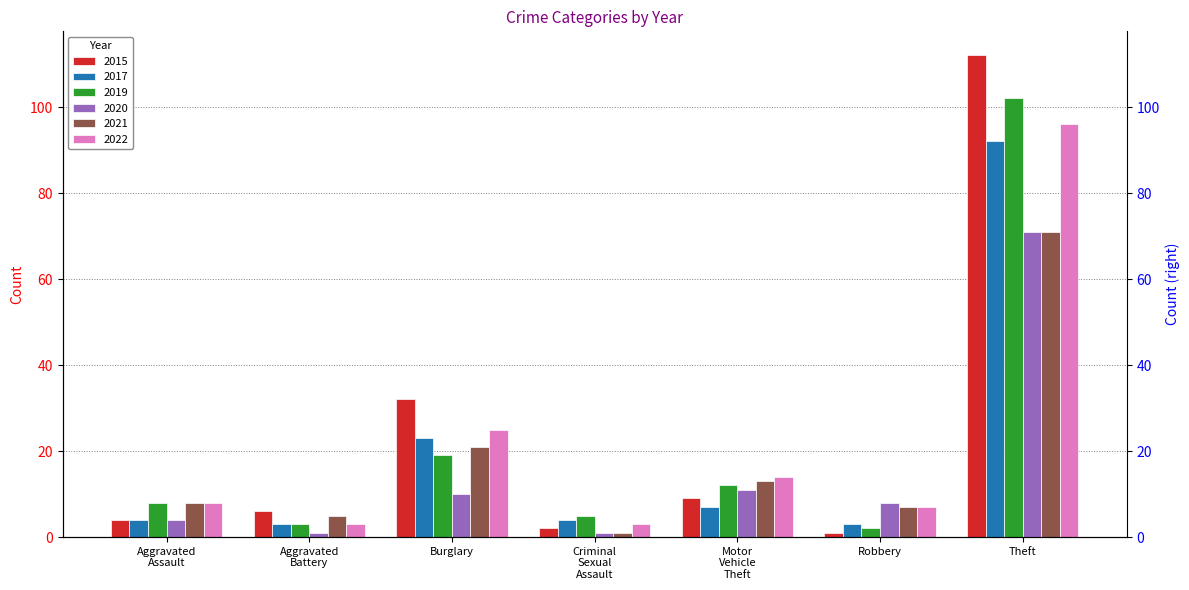

Are the bars grouped side by side (vs. stacked)?

Yes